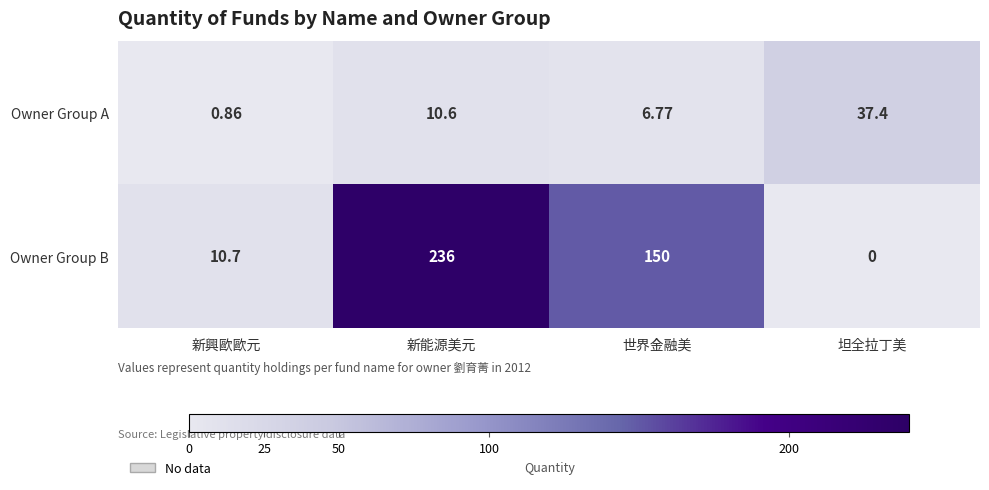

At 新興歐歐元, list the series in order from largest to smallest.

Owner Group B, Owner Group A